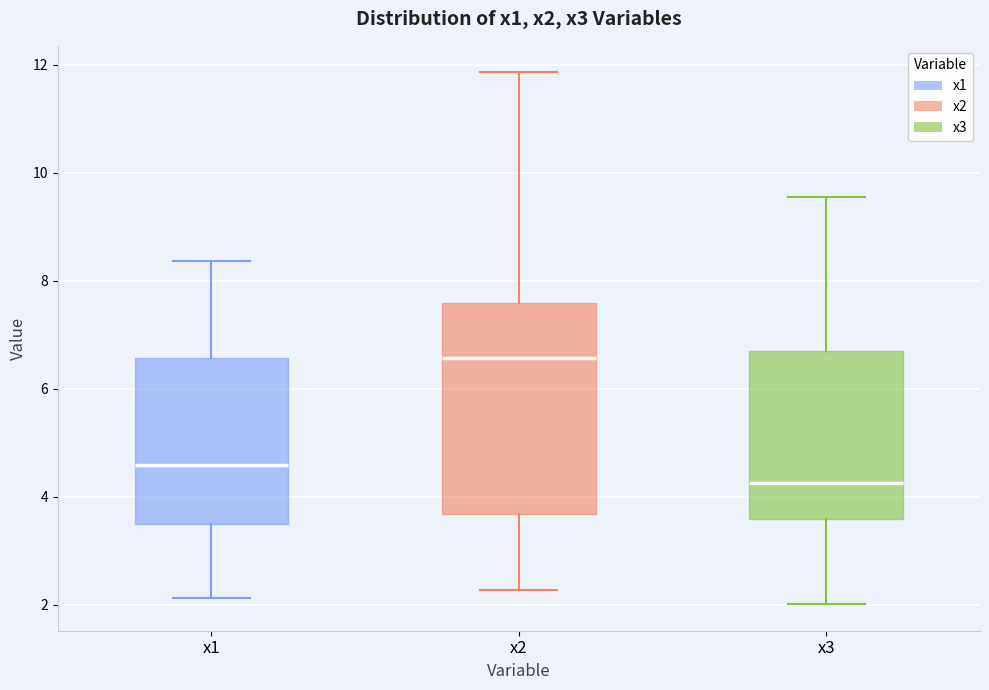

Which box's median line is the highest?

x2